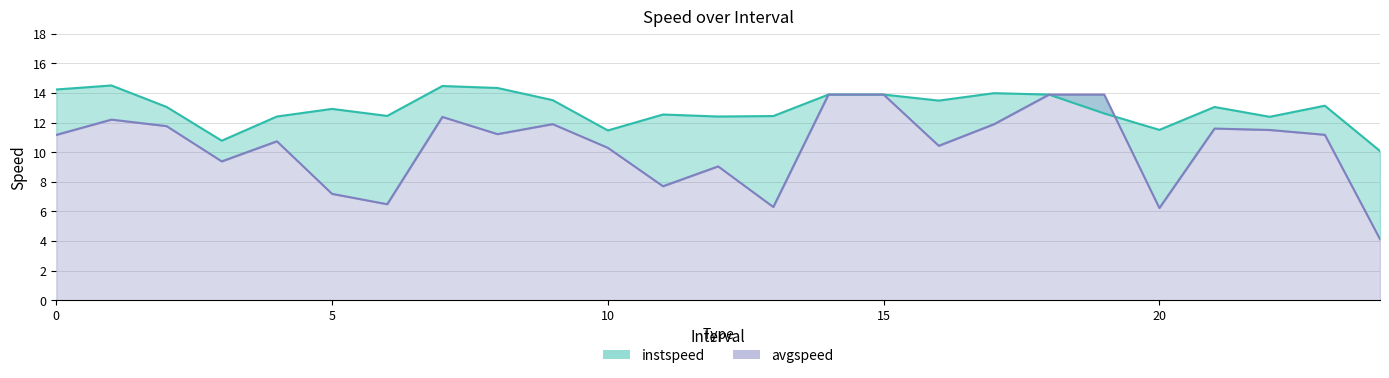

After their last crossing, which series has the higher values: instspeed or avgspeed?

instspeed